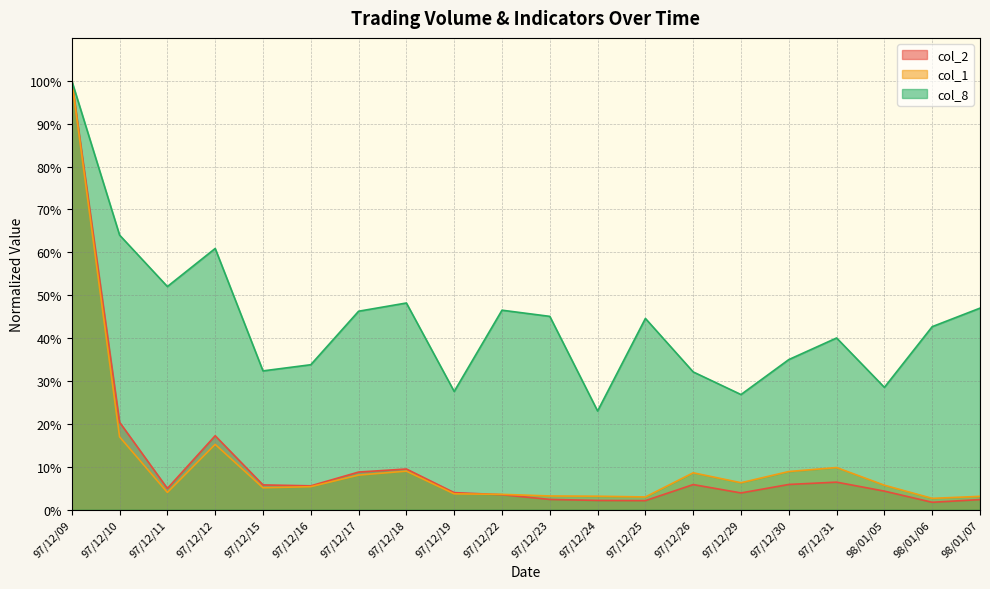

At which label does col_2 reach its minimum?

98/01/06